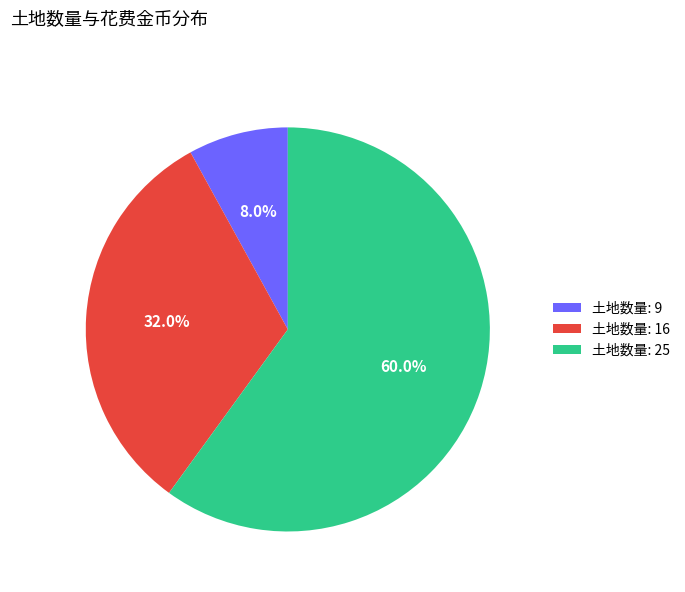

Is there a majority slice in this chart?

Yes